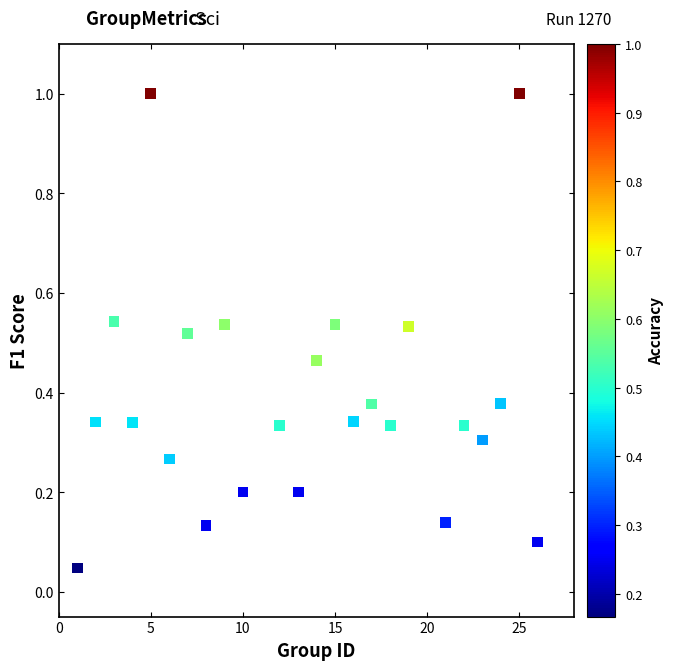

What is the range of Y values (max minus min)?

1.0